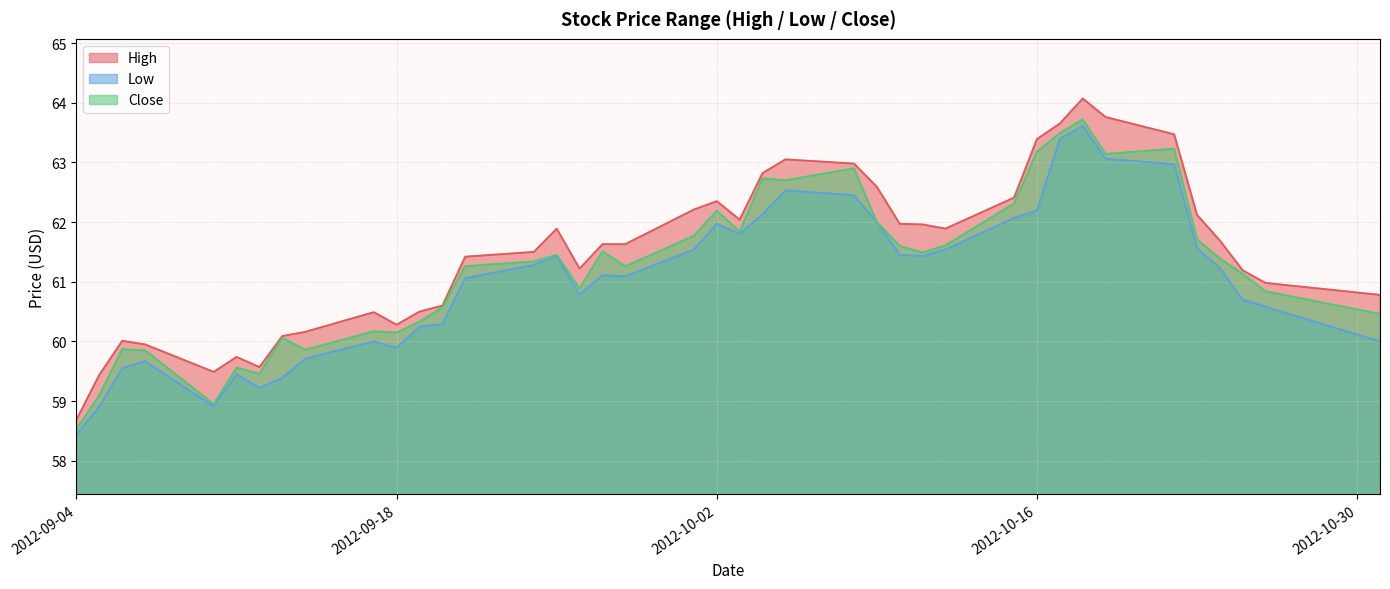

Rank the series at 2012-10-12 from highest to lowest value.

High, Close, Low